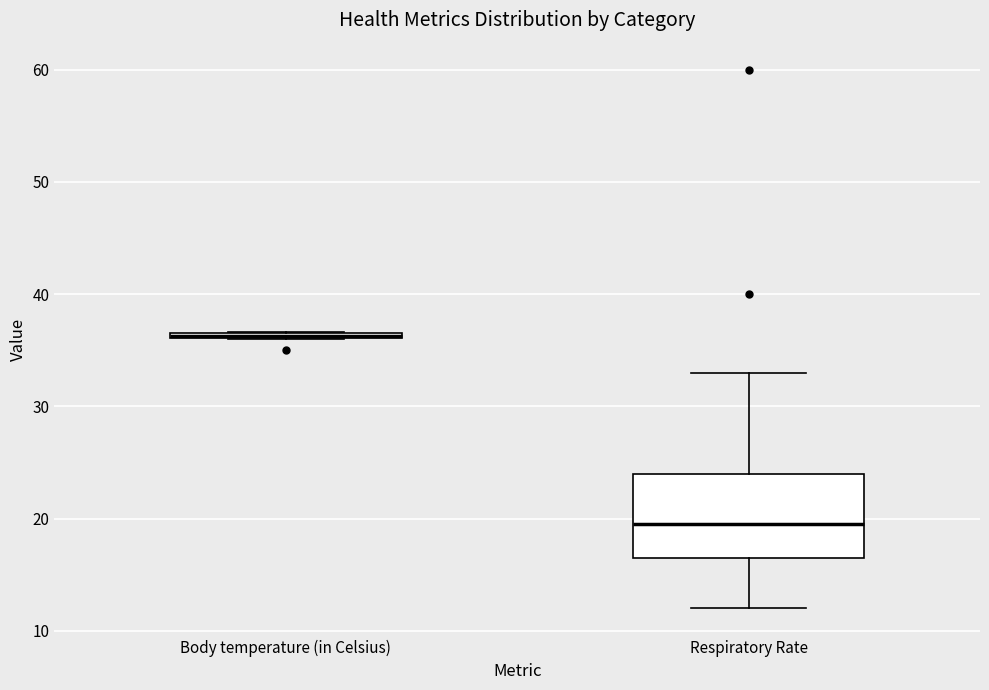

Where does the lower whisker of the box for Respiratory Rate end on the y-axis? The values are not printed on the chart, so give them approximately, as read against the axis.

12